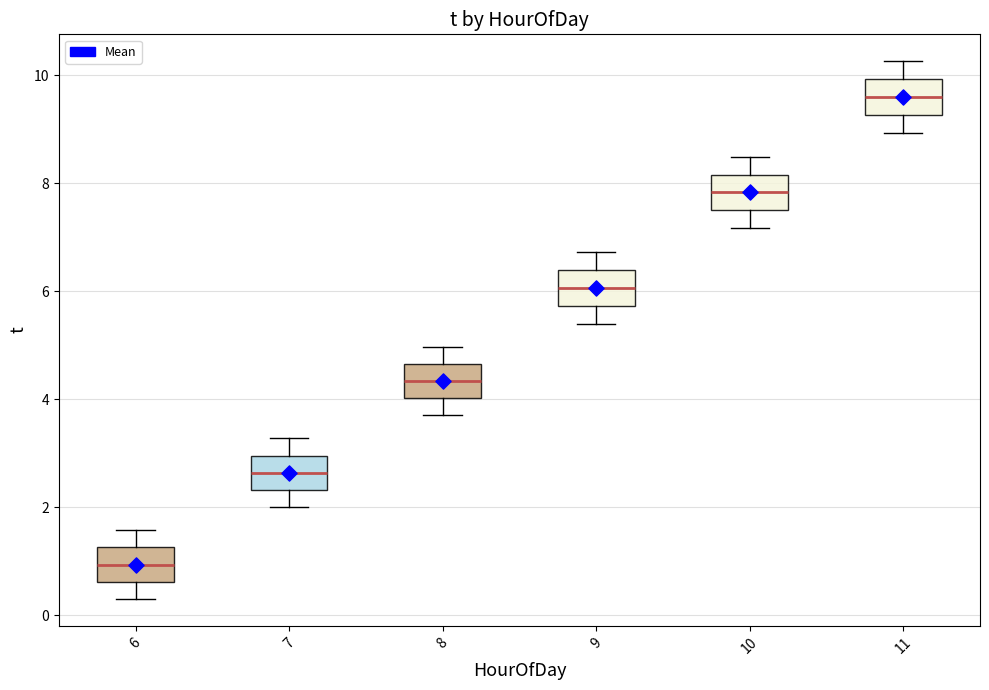

Reading left to right, transcribe this box plot: for each box, give where its median line is, the range the box spans, and where its two whiskers end, as read against the y-axis. The values are not printed on the chart, so give them approximately, as read against the axis.

6: median 1.0, box 0.6 to 1.2, whiskers 0.4 to 1.6
7: median 2.6, box 2.4 to 3.0, whiskers 2.0 to 3.2
8: median 4.4, box 4.0 to 4.6, whiskers 3.8 to 5.0
9: median 6.0, box 5.8 to 6.4, whiskers 5.4 to 6.8
10: median 7.8, box 7.4 to 8.2, whiskers 7.2 to 8.4
11: median 9.6, box 9.2 to 10.0, whiskers 9.0 to 10.2